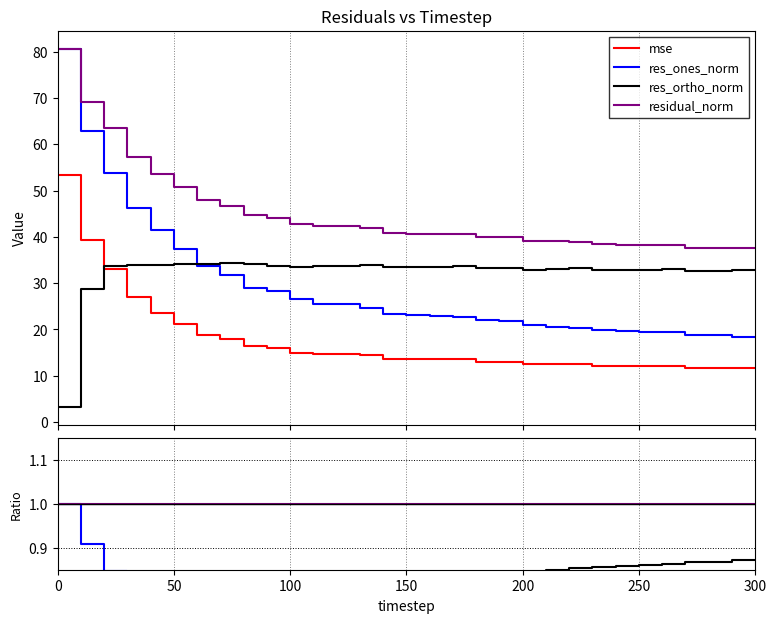

Count the mse values in the range 0 to 1.

31